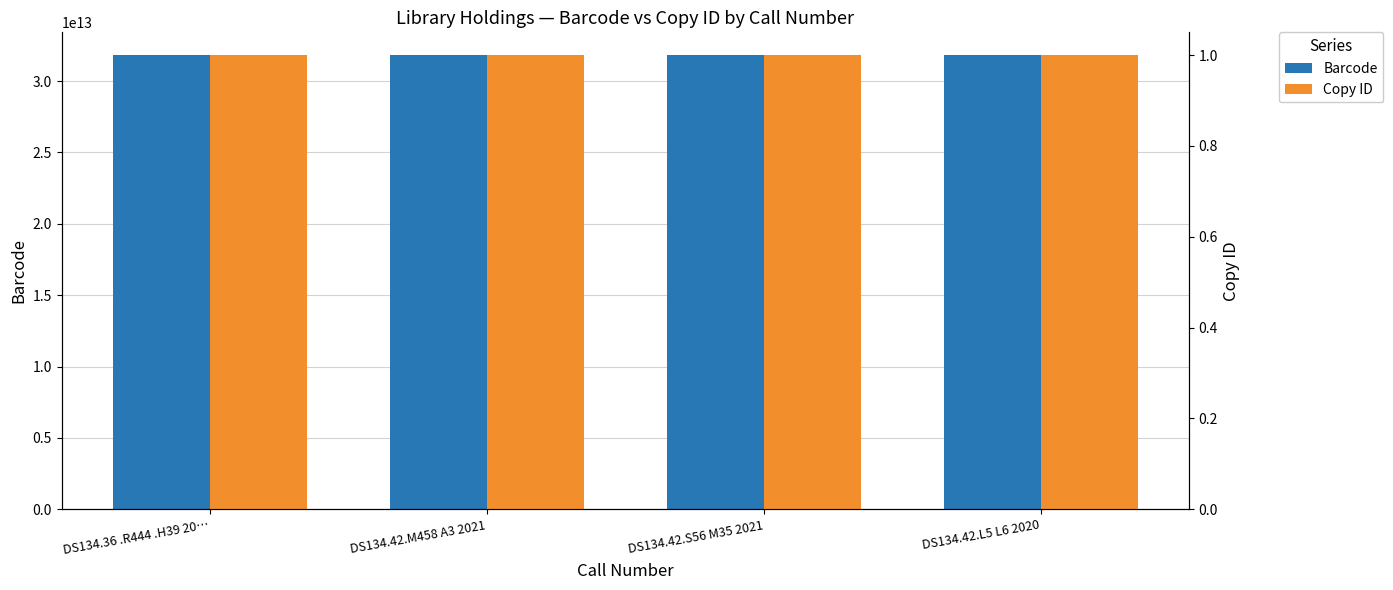

How many bars are there in each group?

2